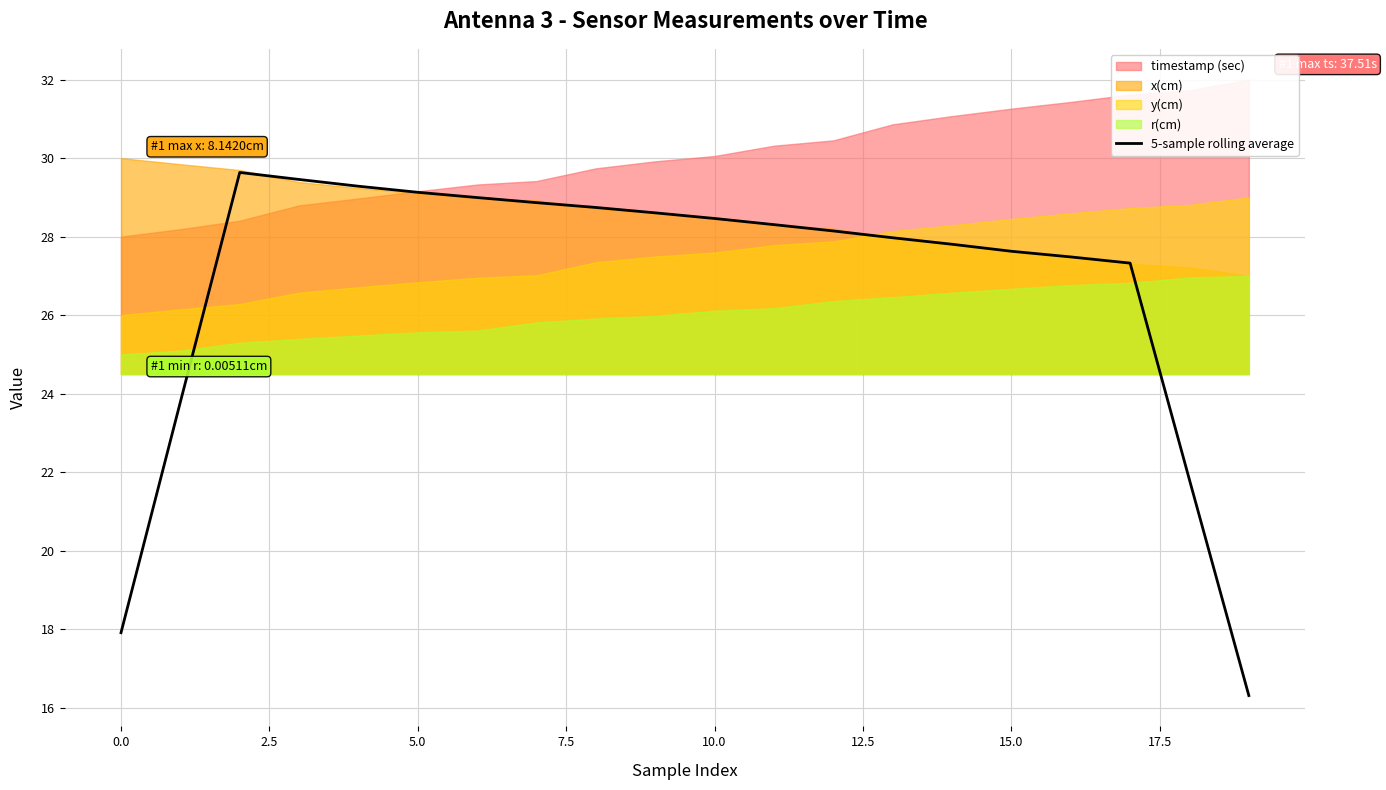

What is the maximum value for 5-sample rolling average?

29.6